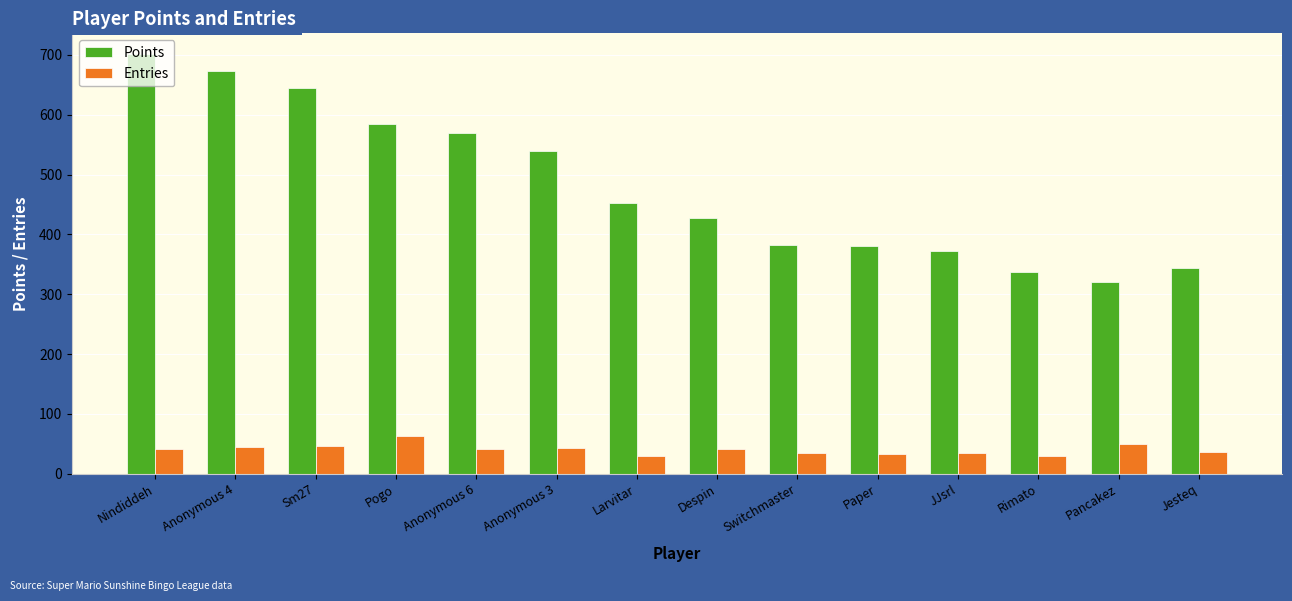

At how many categories does at least one series exceed 75?

14